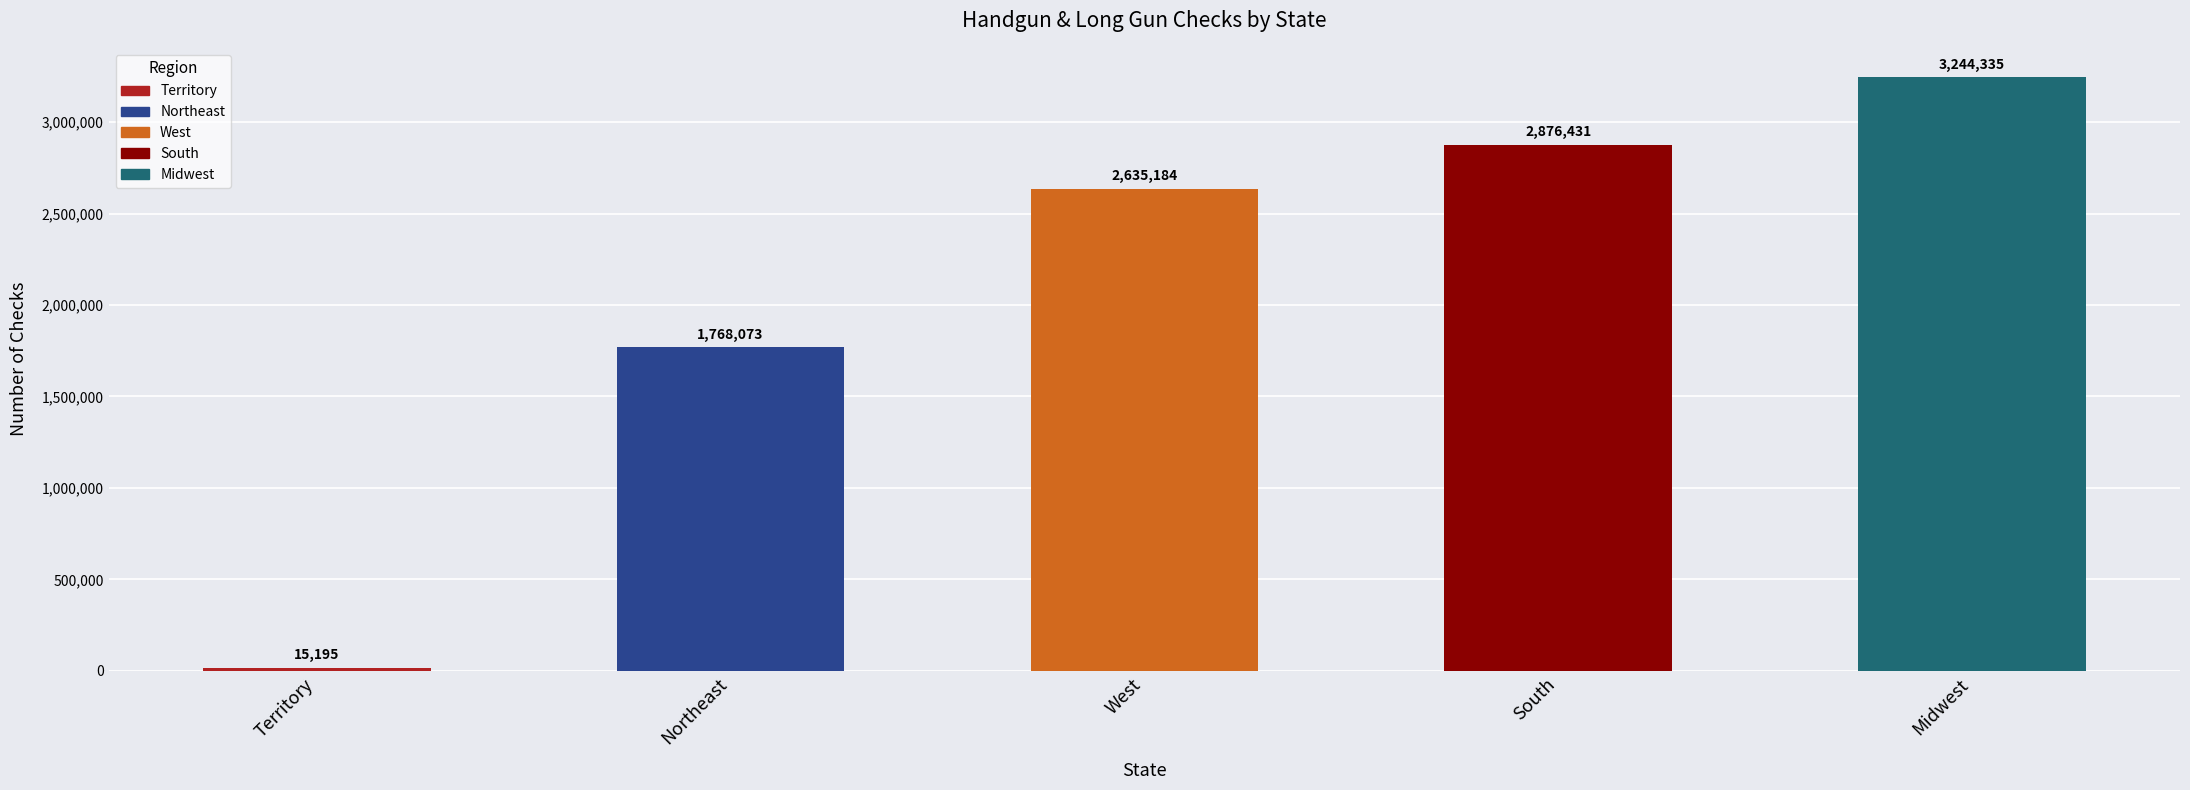

Approximately how many times larger is the value at South compared to Midwest?

0.9